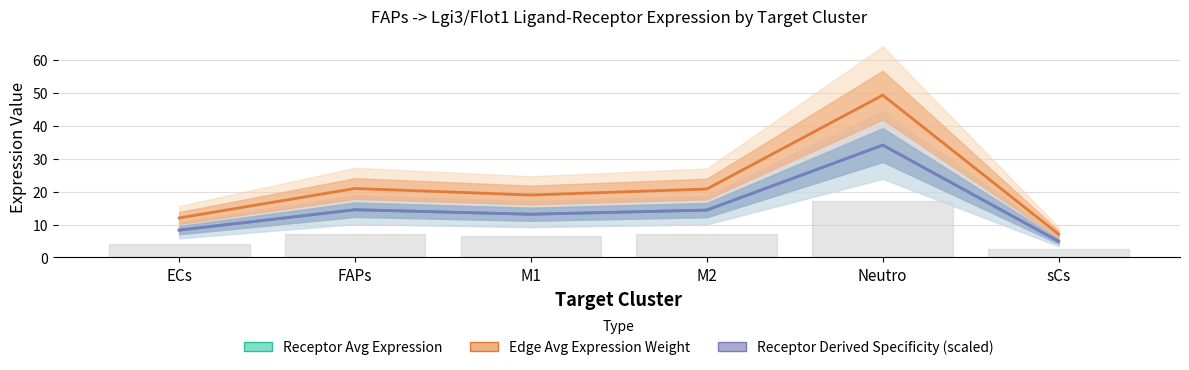

Reading left to right, list all the values displayed in this chart.

Receptor Avg Expression: ECs=8.3	FAPs=14.5	M1=13.1	M2=14.4	Neutro=34.1	sCs=4.9
Edge Avg Expression Weight: ECs=12.0	FAPs=20.9	M1=18.9	M2=20.8	Neutro=49.2	sCs=7.1
Receptor Derived Specificity (scaled): ECs=8.3	FAPs=14.5	M1=13.1	M2=14.4	Neutro=34.1	sCs=4.9